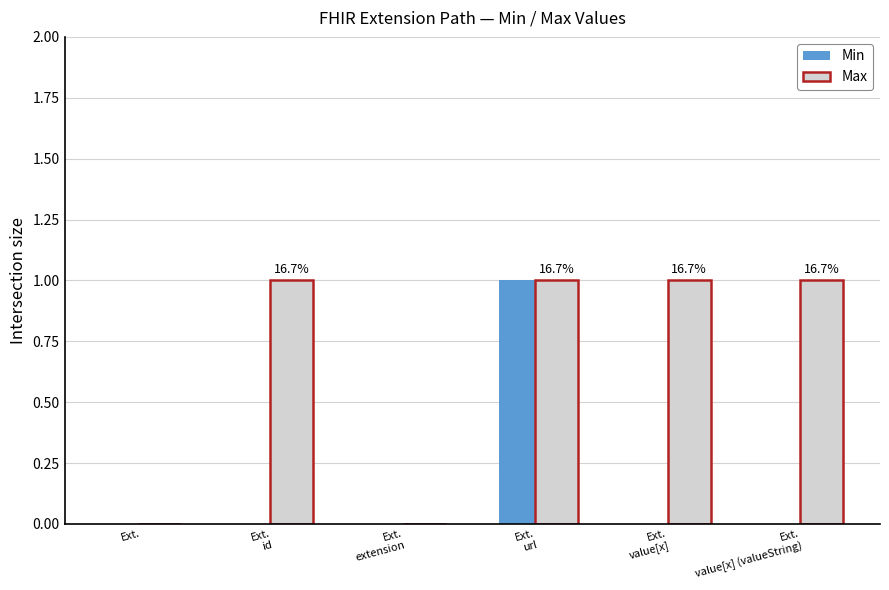

Reading left to right, what are all the values shown in this chart?

Min: 0	0	0	1	0	0
Max: 0	1	0	1	1	1